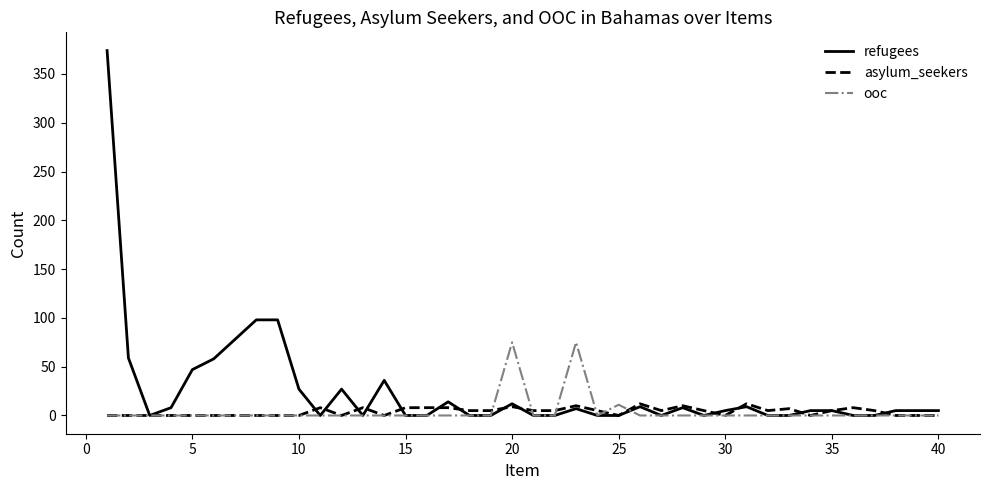

Which series has the largest total across all categories?

refugees